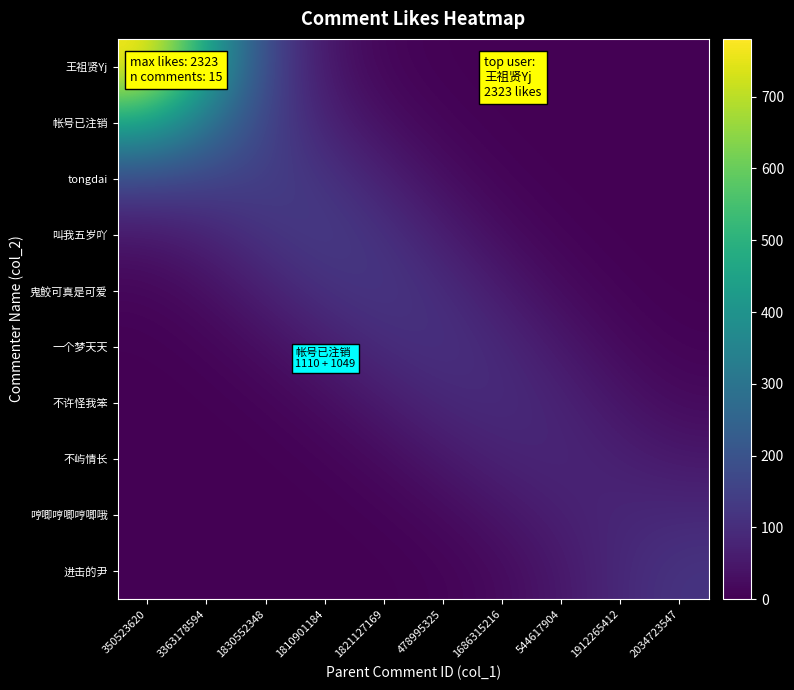

At which category is the sum across all series the highest?

350523620